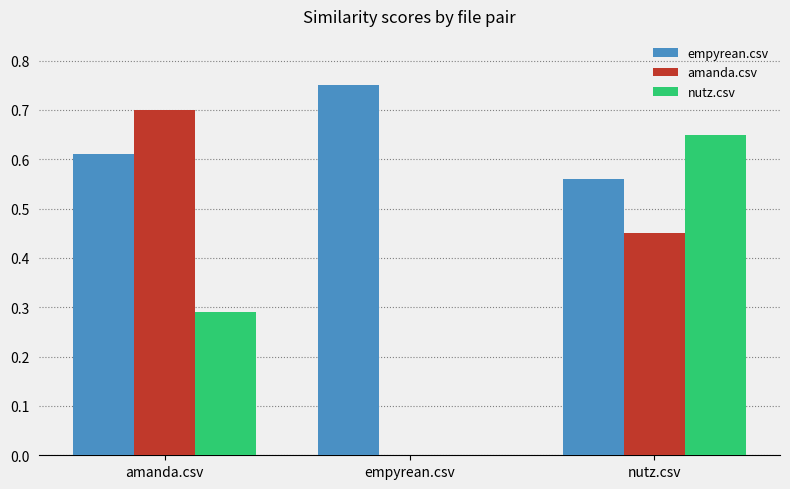

What is the sum of all nutz.csv values?

0.9